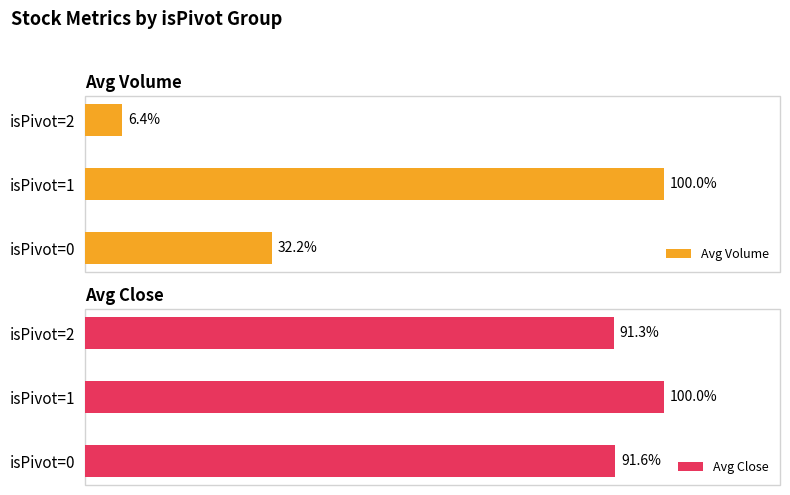

List the labels in order of Avg Volume value, smallest first.

isPivot=2, isPivot=0, isPivot=1